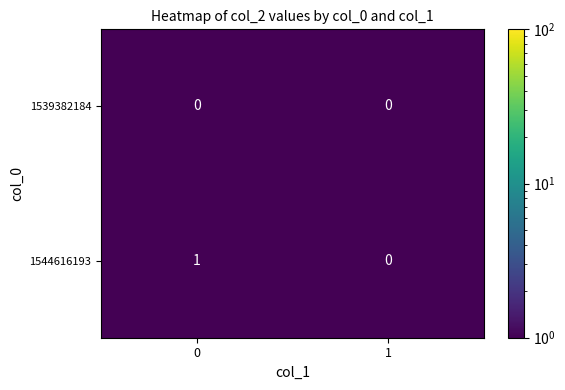

At 0, list the series in order from largest to smallest.

1544616193, 1539382184